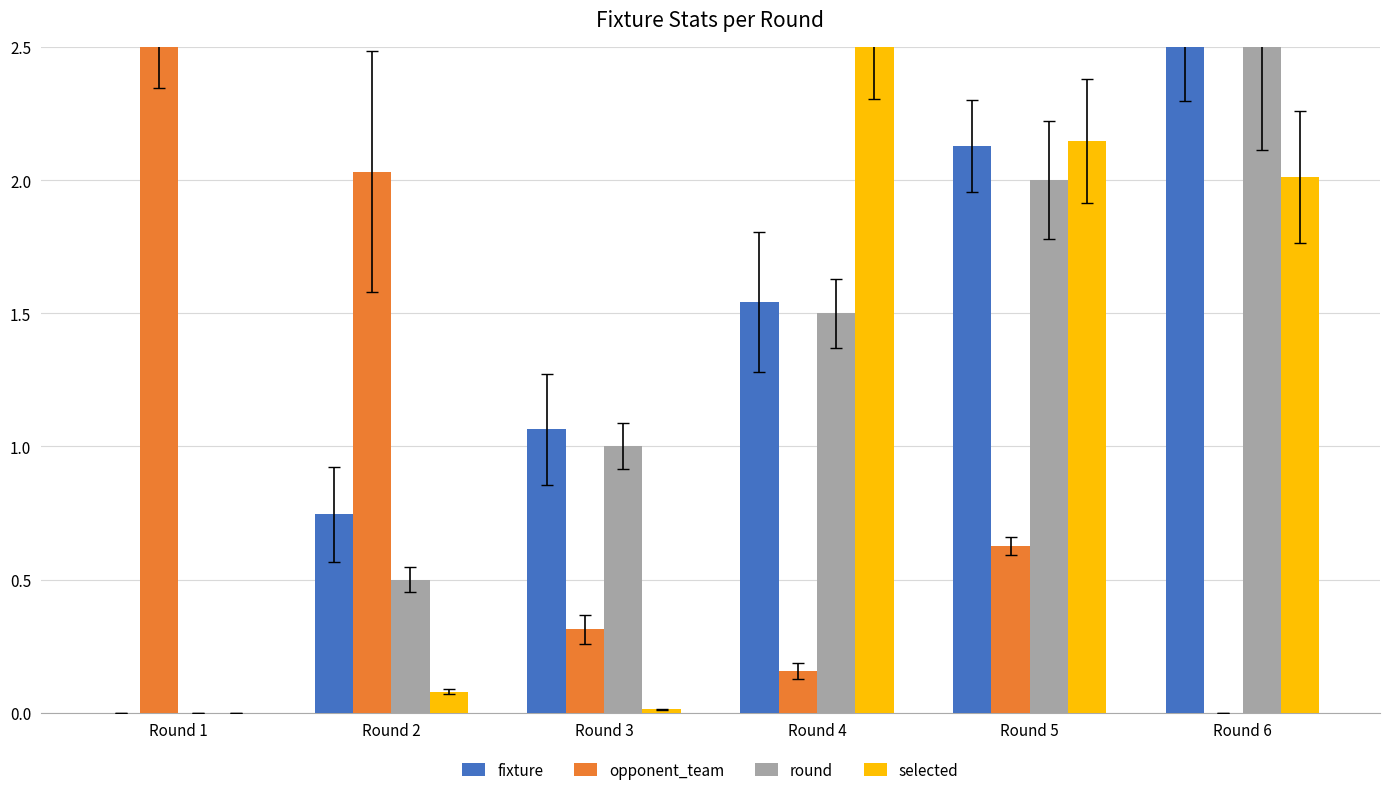

What is the maximum value shown in the chart?

2.5